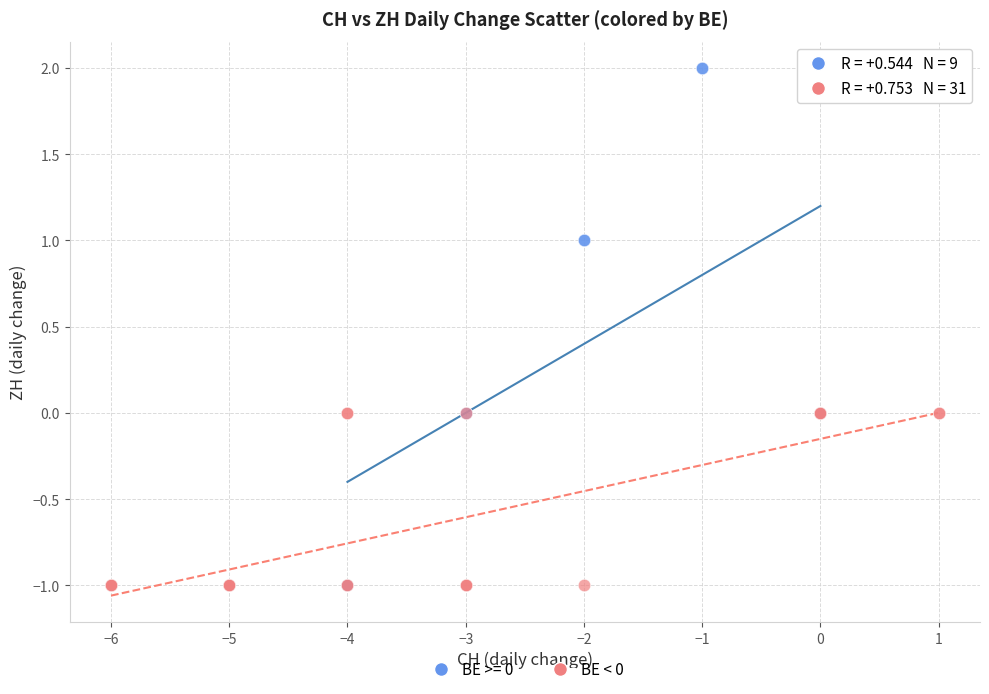

Which series has the largest Y range (max minus min)?

BE >= 0